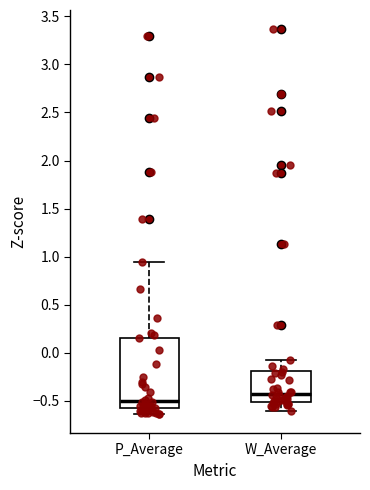

Where is the lower edge of the box for P_Average on the y-axis? The values are not printed on the chart, so give them approximately, as read against the axis.

-0.60